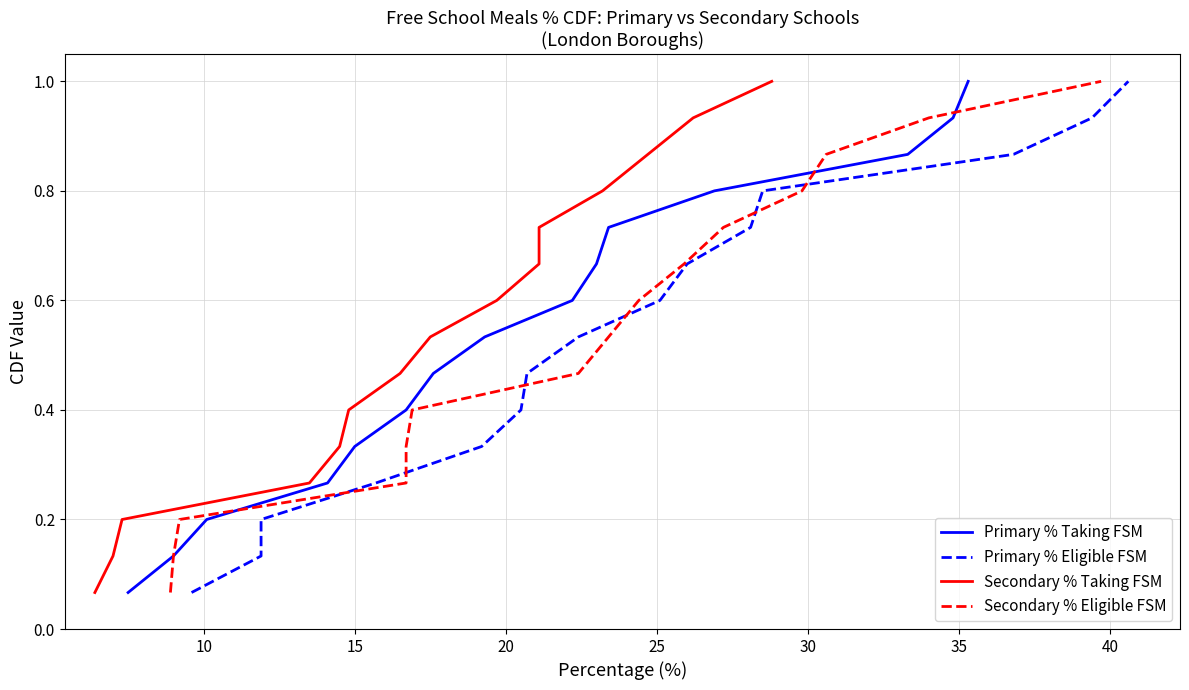

What is the minimum value shown in the chart?

0.1